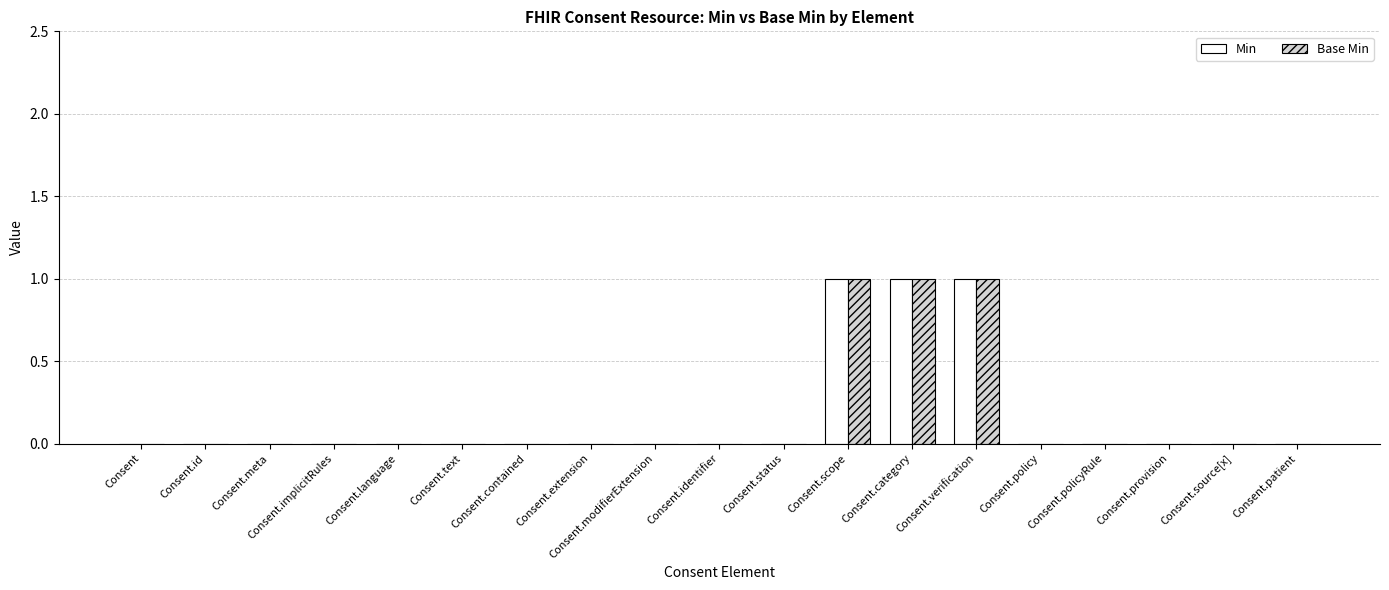

What is the sum of all Min values?

3